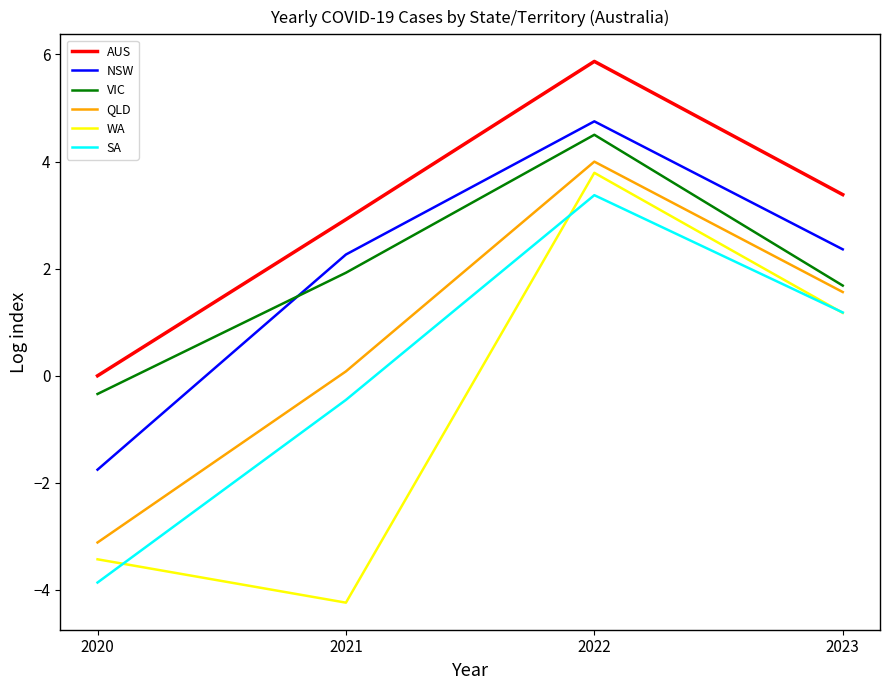

What is the highest value of the NSW series?

4.8